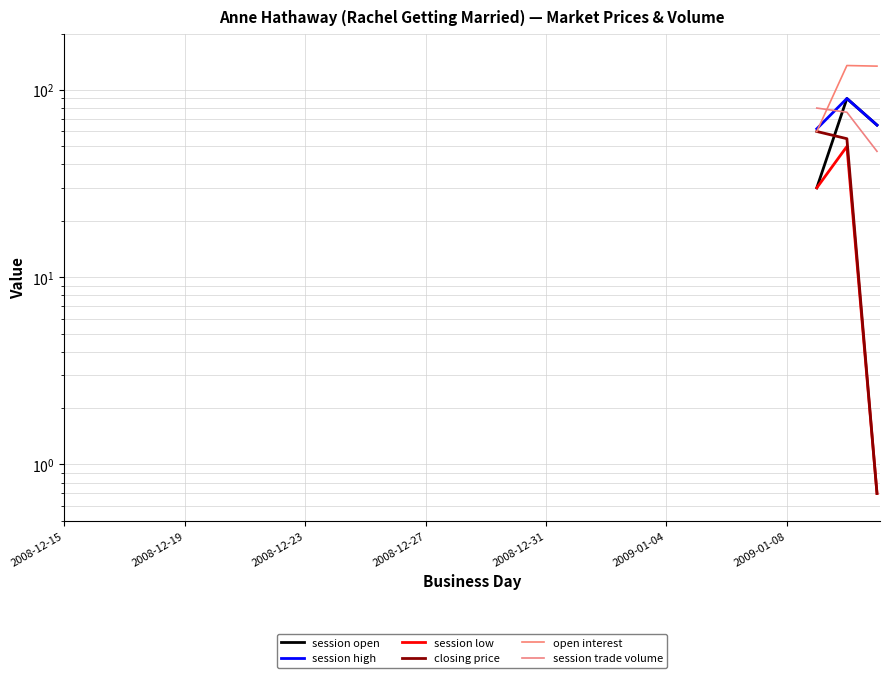

True or false: session high and closing price cross at least once.

False